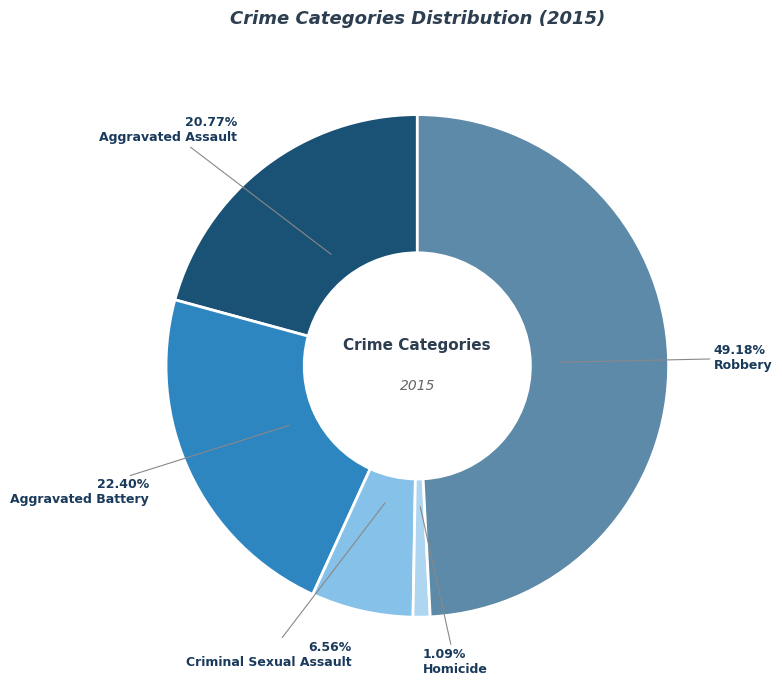

What percentage is the Robbery slice, to the nearest percent?

49%